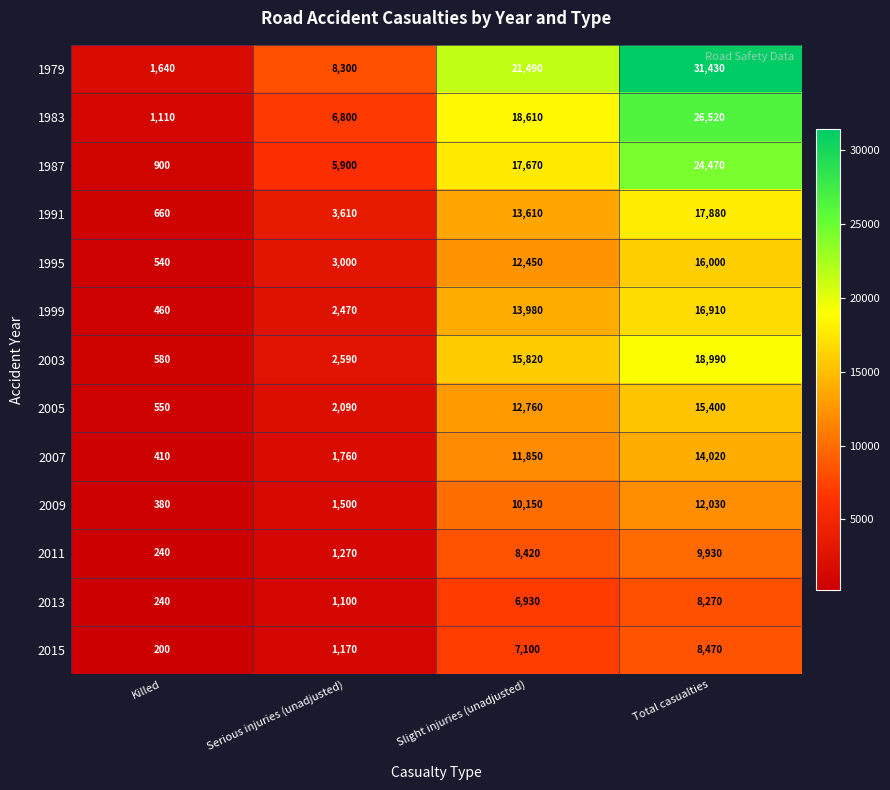

How many series are shown in this chart?

13